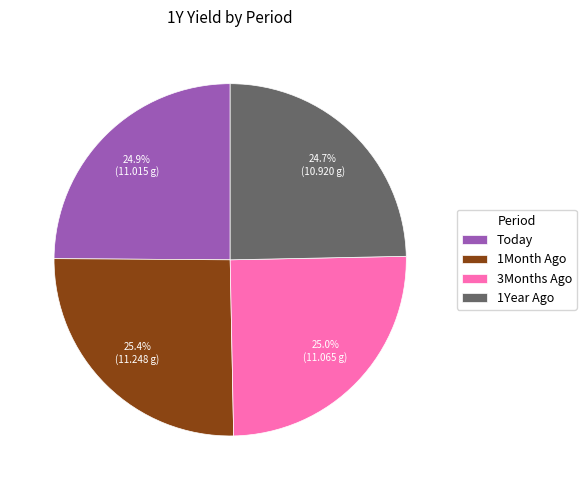

Approximately how many times larger is the value at 1Year Ago compared to 3Months Ago?

1.0